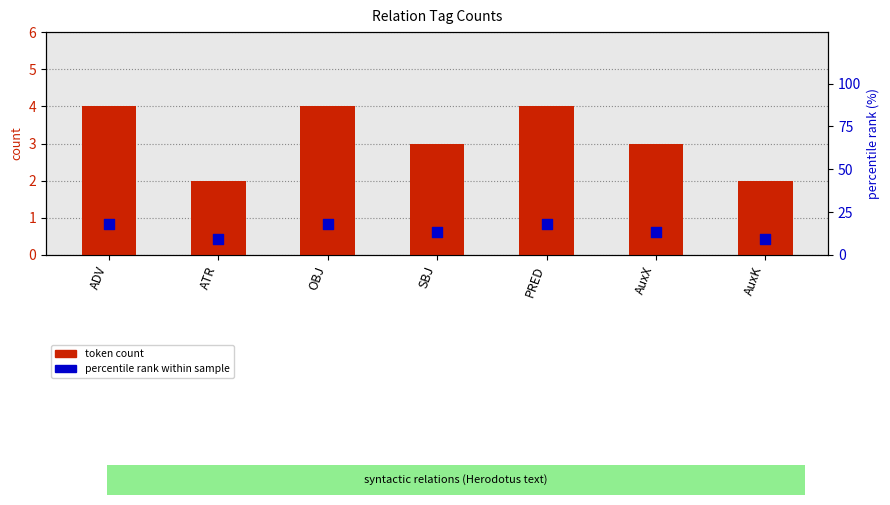

At which category is the sum across all series the highest?

ADV